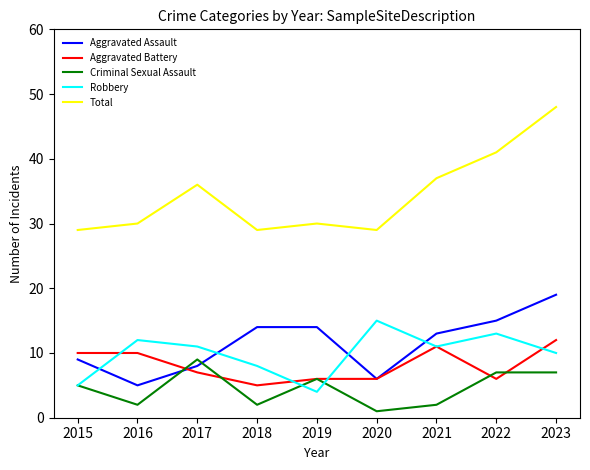

How many interior local valleys does the Total series have?

2